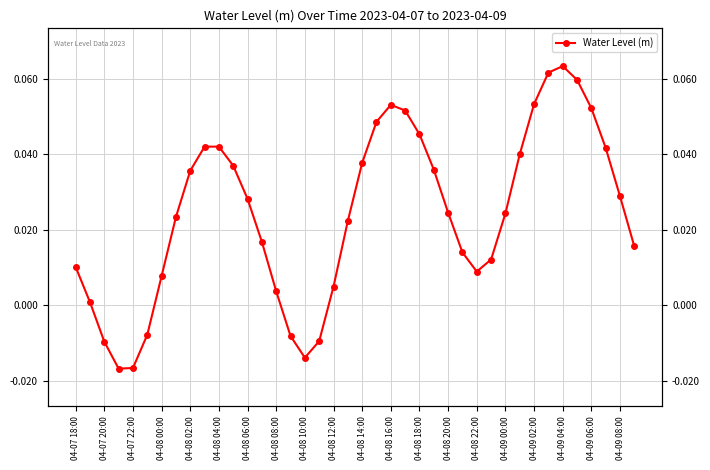

How many interior local peaks (higher than both neighbors) does the data have?

3